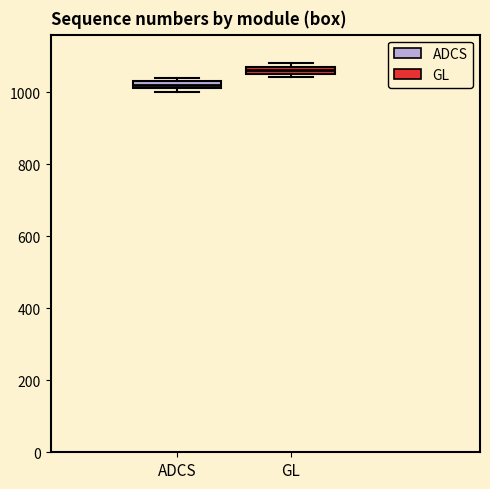

Which box has the lowest median line?

ADCS